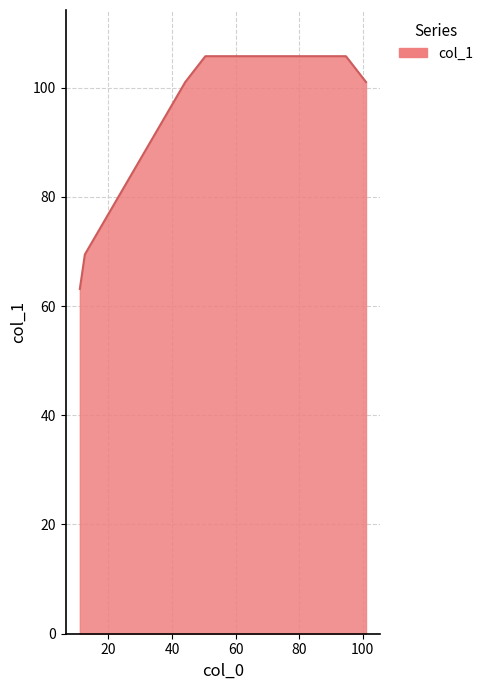

What is the minimum value shown in the chart?

63.1